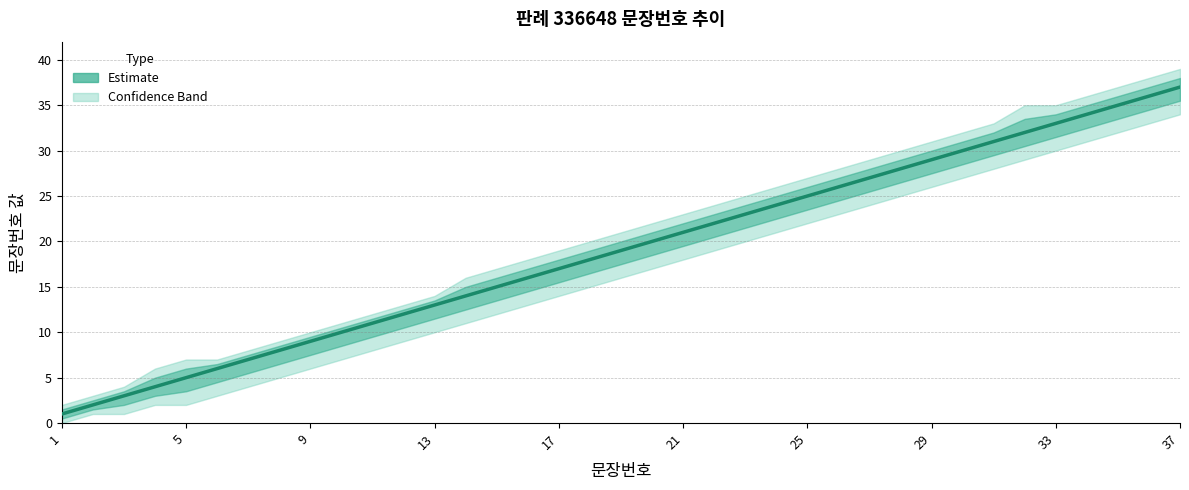

True or false: the data shows 4 at 9.

False